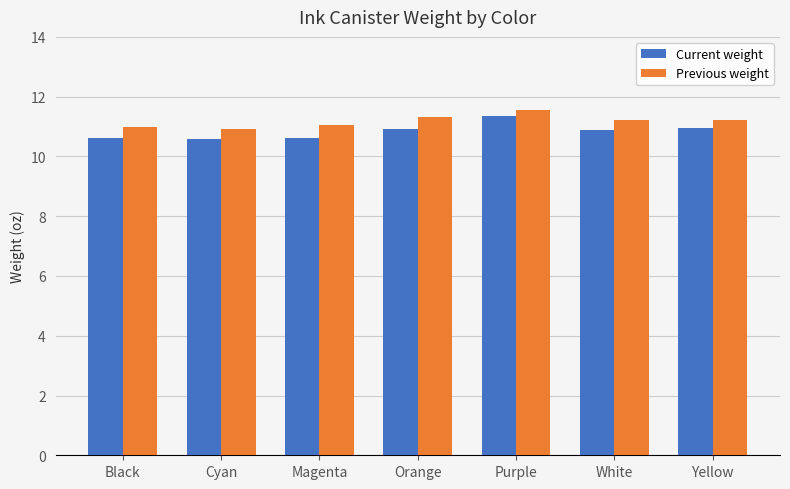

What is the label of the 6th bar from the right?

Cyan